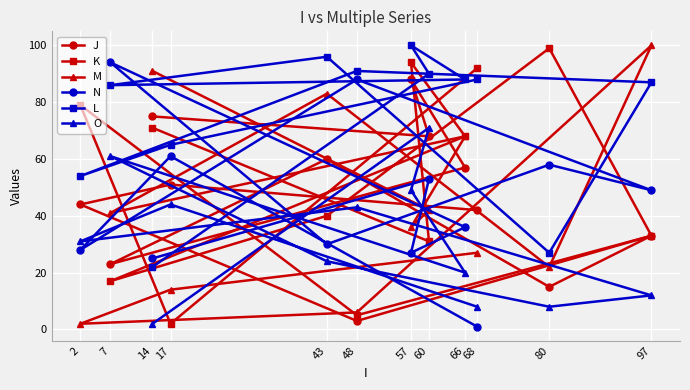

Is the value of J at 97 greater than the value of N at 80?

No